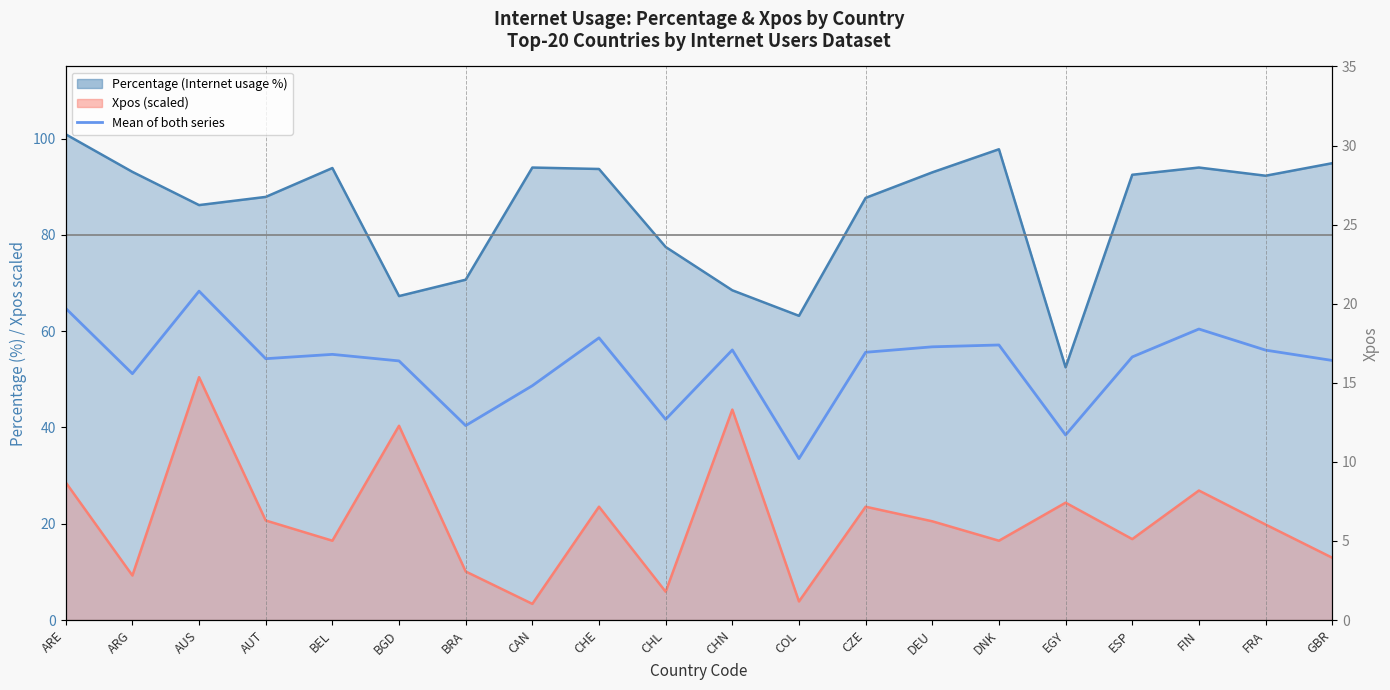

Reading right to left, what are all the values shown in this chart?

GBR=53.9	FRA=56.1	FIN=60.5	ESP=54.7	EGY=38.4	DNK=57.1	DEU=56.8	CZE=55.6	COL=33.5	CHN=56.1	CHL=41.7	CHE=58.6	CAN=48.7	BRA=40.4	BGD=53.8	BEL=55.2	AUT=54.3	AUS=68.3	ARG=51.2	ARE=64.7